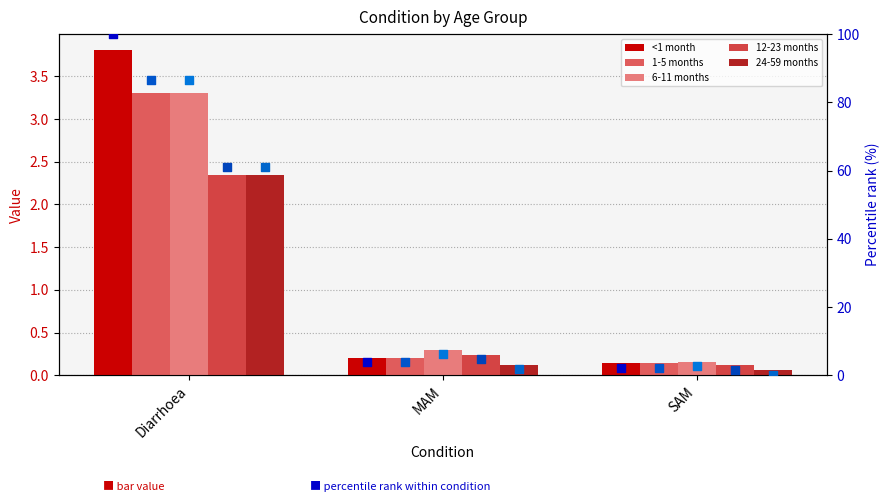

Is the value of 24-59 months at MAM greater than the value of 12-23 months at MAM?

No